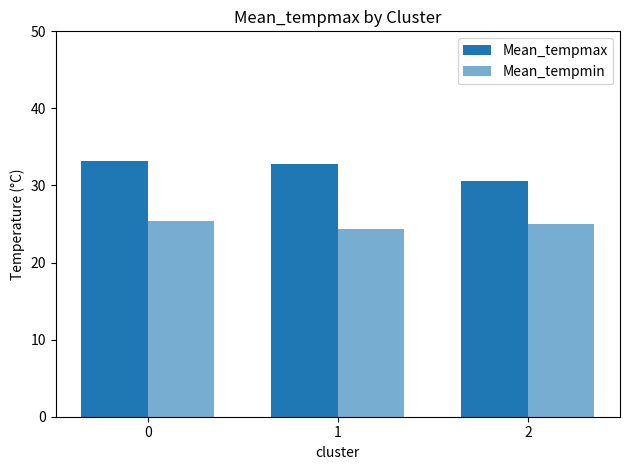

How many data points does each series have?

3